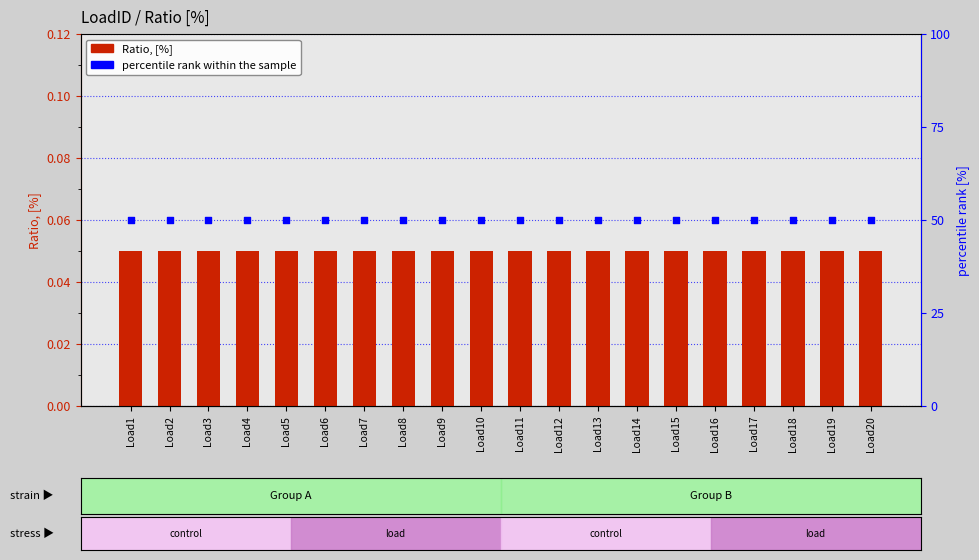

What is the total value across all series at Load8?

50.0